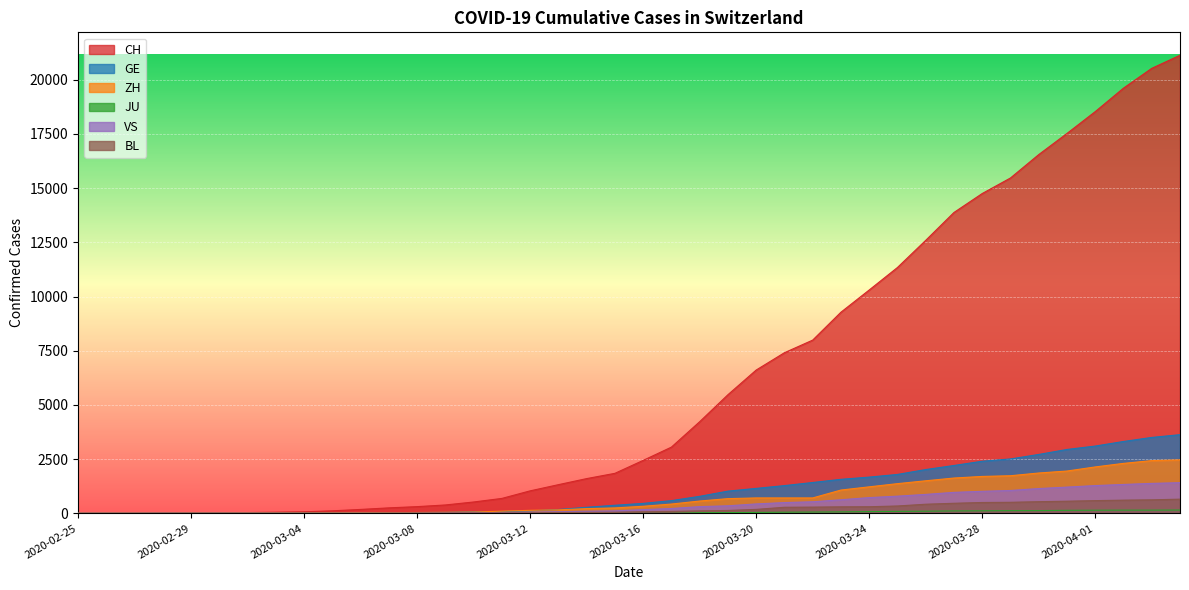

Rank the series at 2020-02-26 from lowest to highest value.

JU, VS, BL, GE, CH, ZH